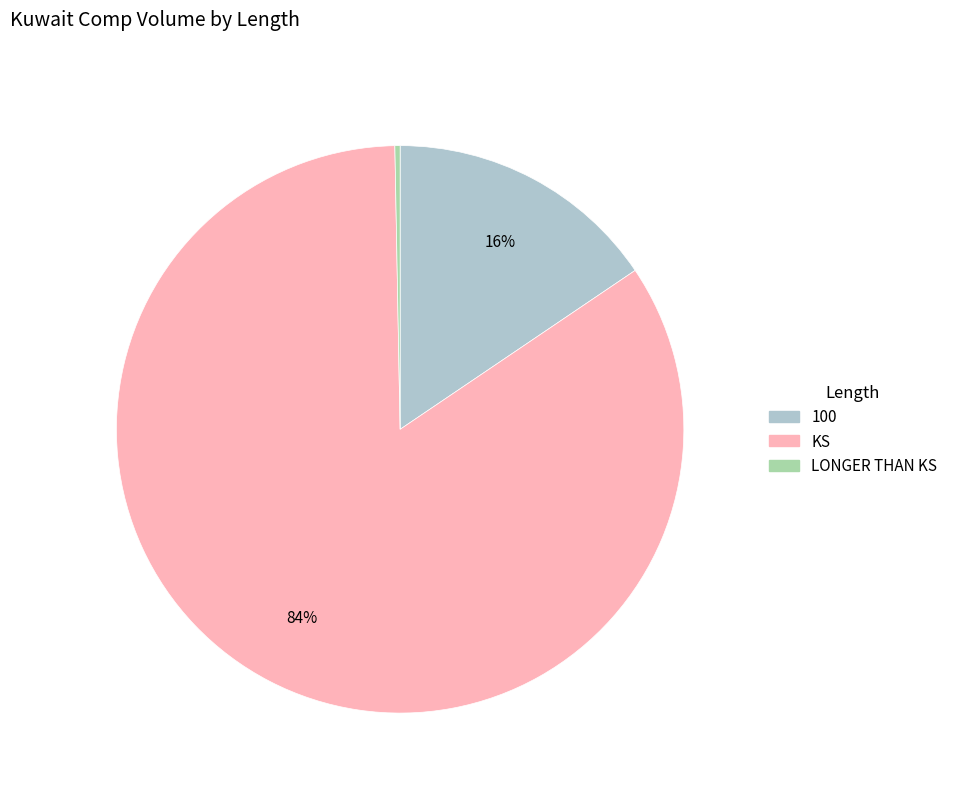

Do KS and 100 together represent more than half of the pie?

Yes